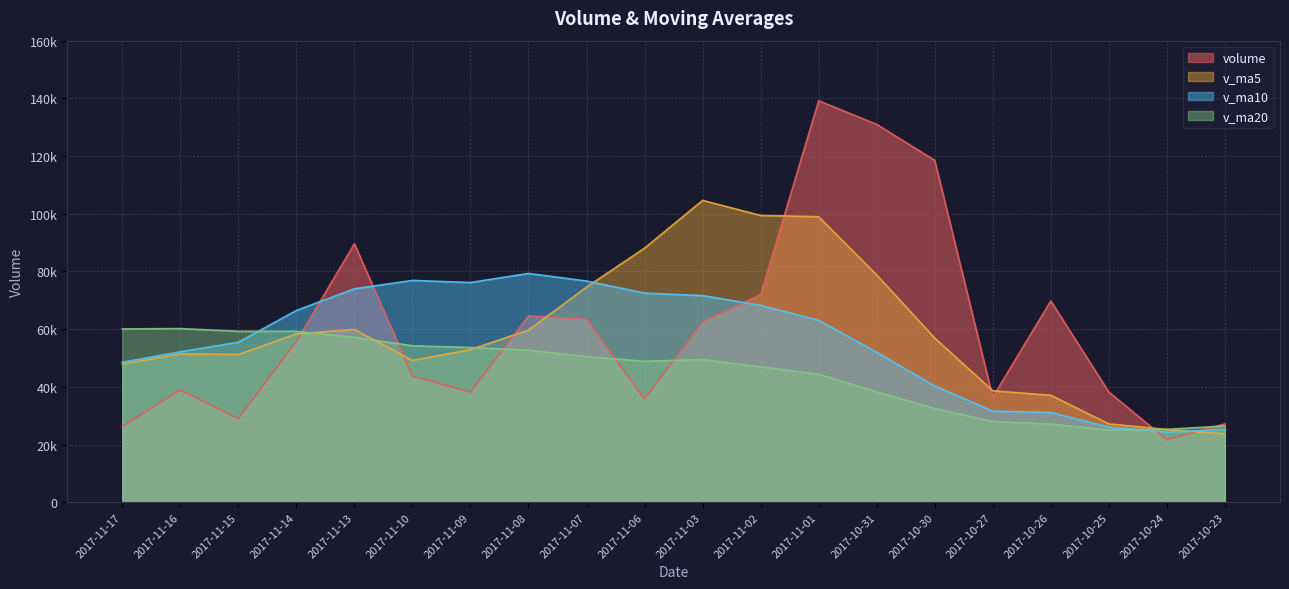

Between which two adjacent categories do v_ma5 and v_ma10 first intersect?

2017-11-07 and 2017-11-06